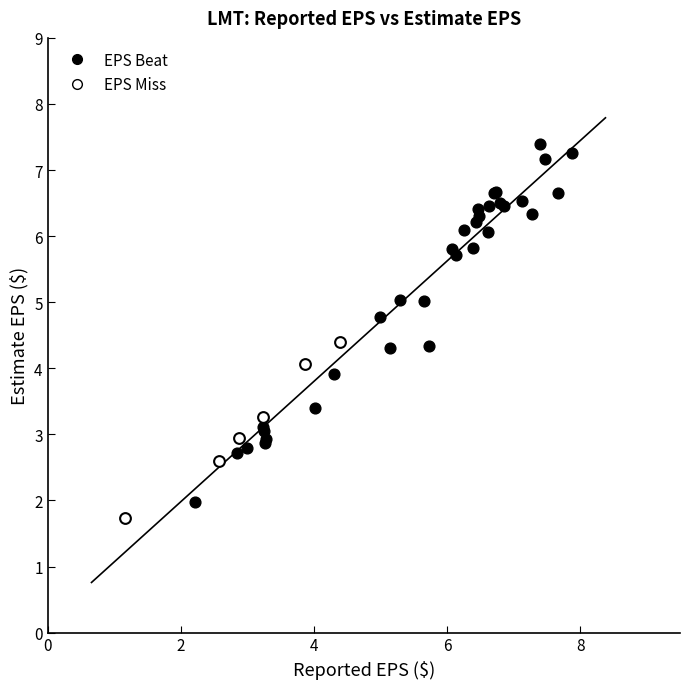

Which series reaches the maximum Y coordinate?

EPS Beat